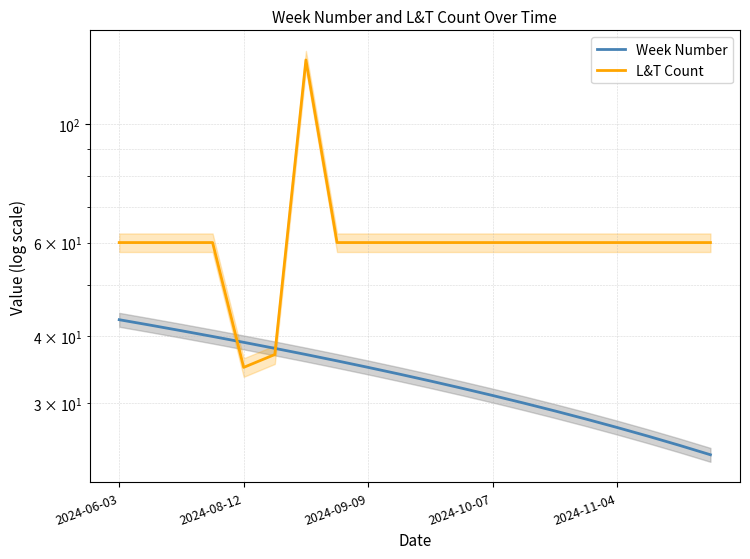

Between 17 and 2024-09-09, which is larger?

2024-09-09